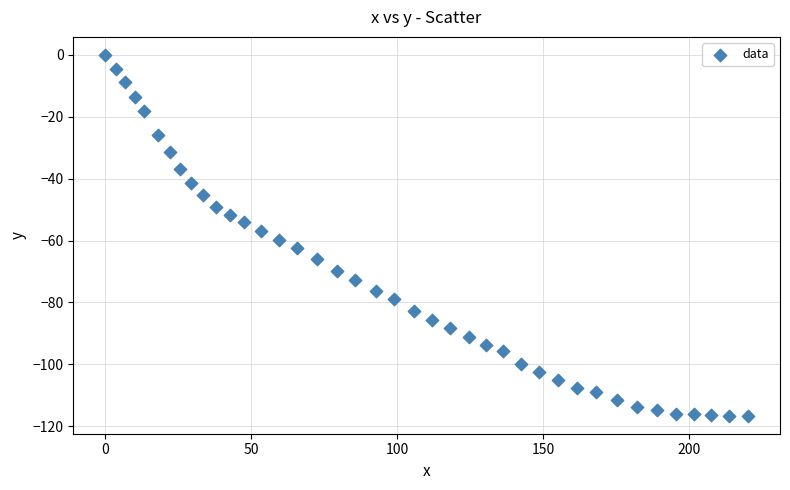

What is the range of Y values (max minus min)?

116.6